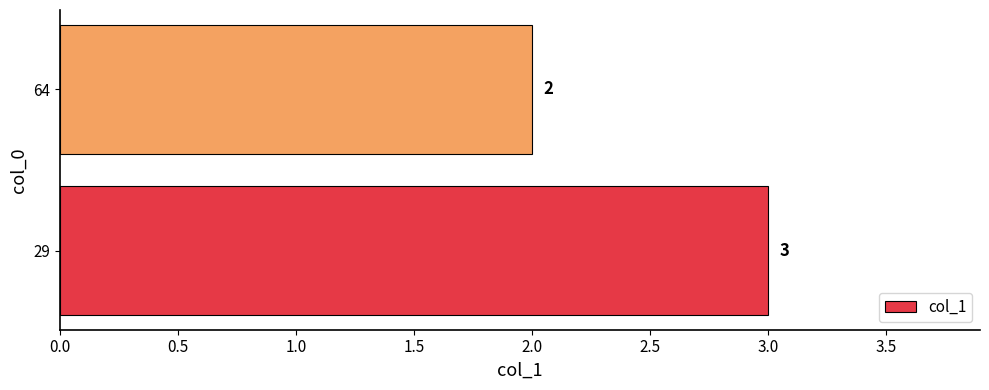

Which has a higher value, 64 or 29?

29